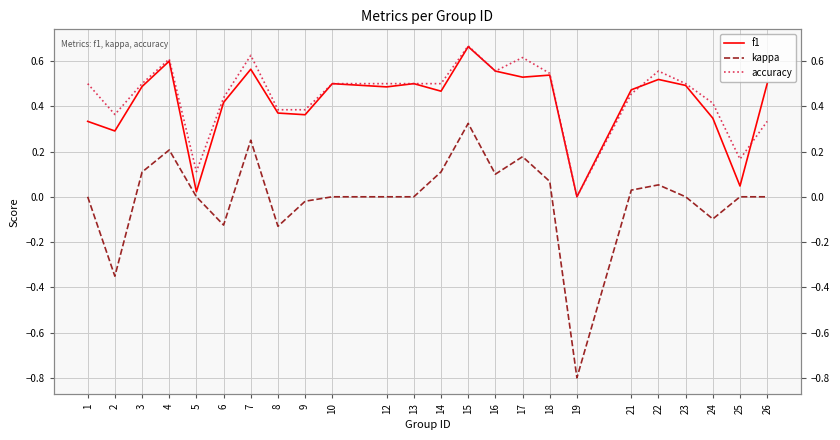

The value of accuracy at 26 is 0.2. True or false?

False